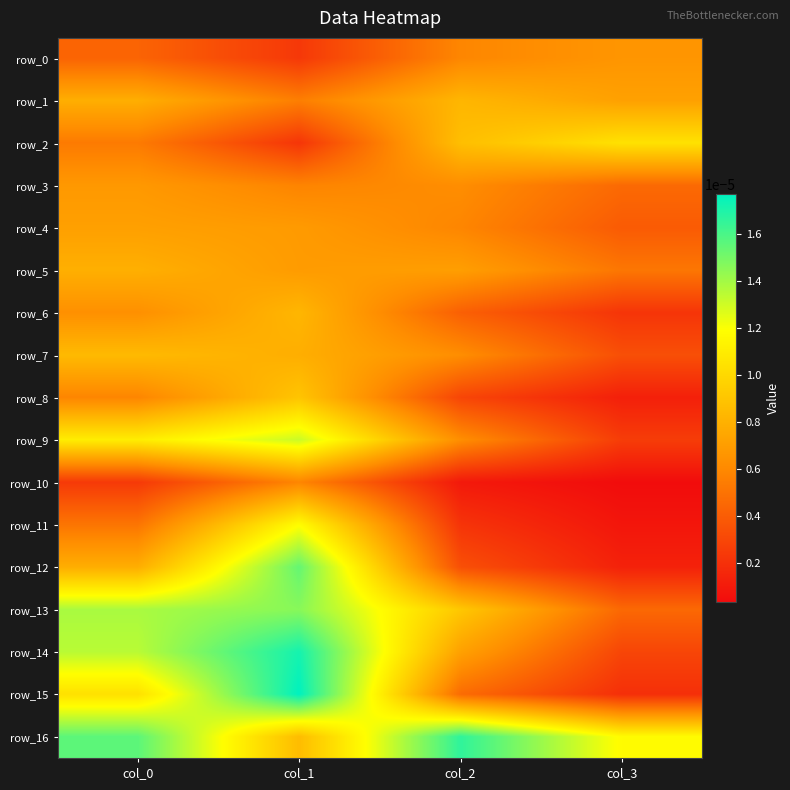

Which series has the largest range (max minus min)?

row_15